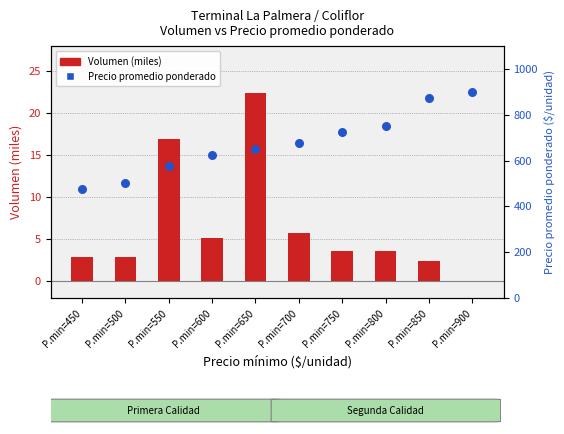

At which category is the sum across all series the highest?

P.min=900